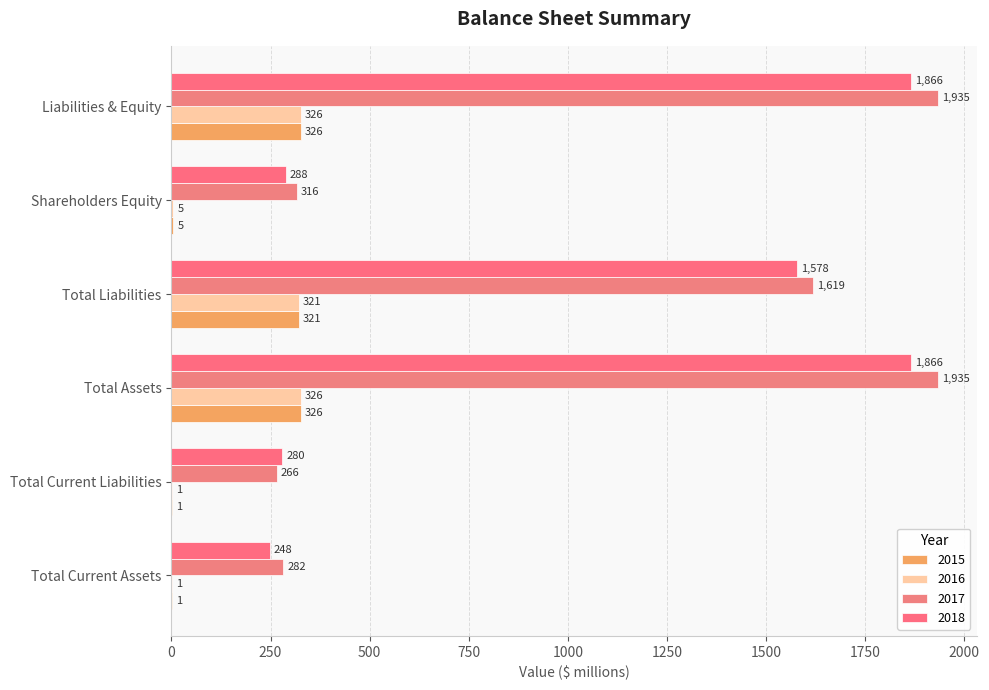

Count the number of categories in the chart.

6